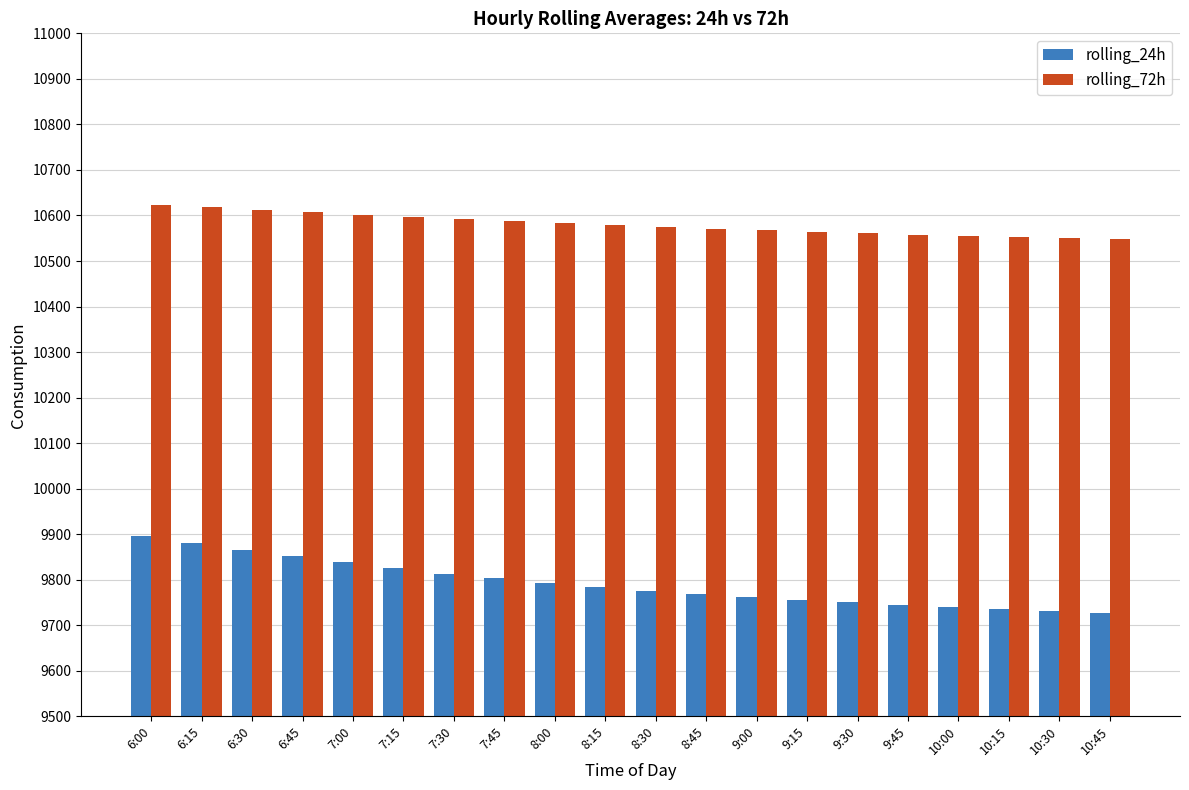

The rolling_72h series shows 14027.2 at 7:15. True or false?

False